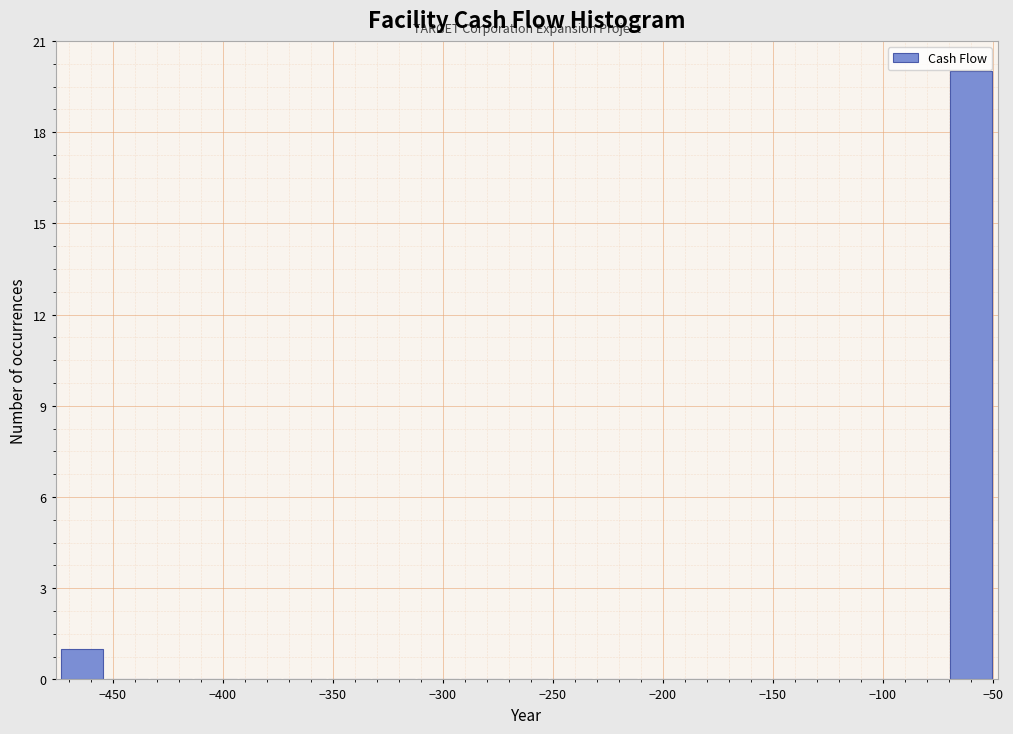

Which range on the x-axis has the tallest bar?

-70 to -50